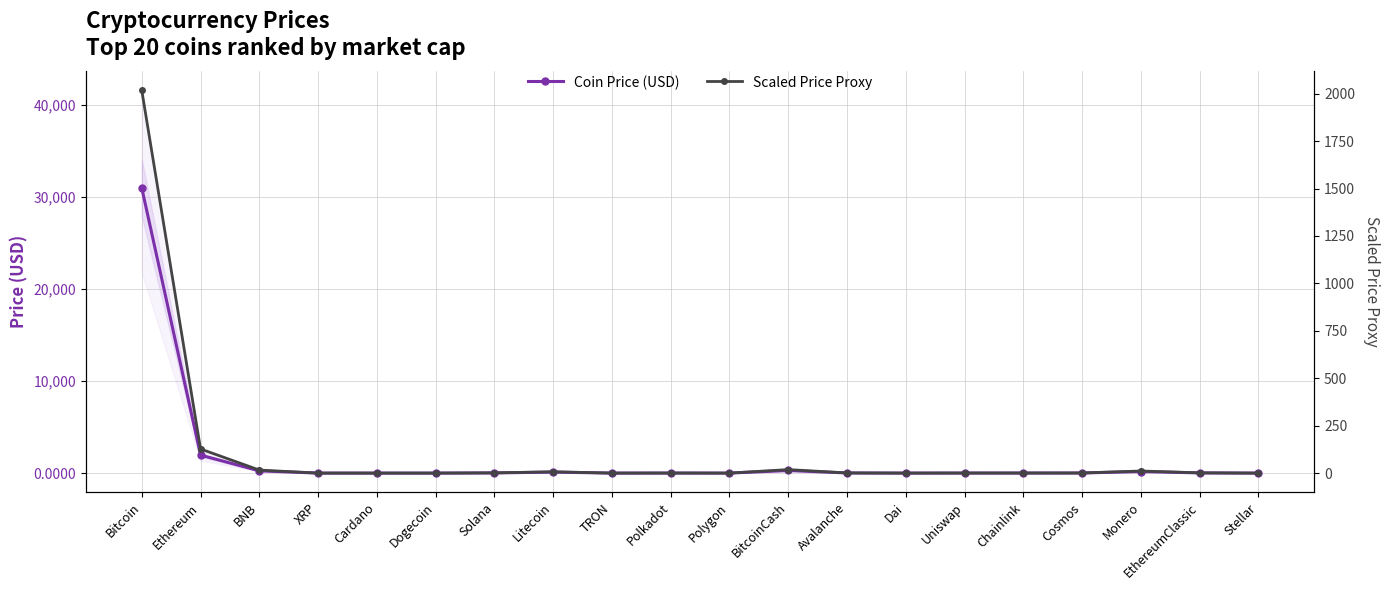

After their last crossing, which series has the higher values: Coin Price (USD) or Scaled Price Proxy?

Scaled Price Proxy